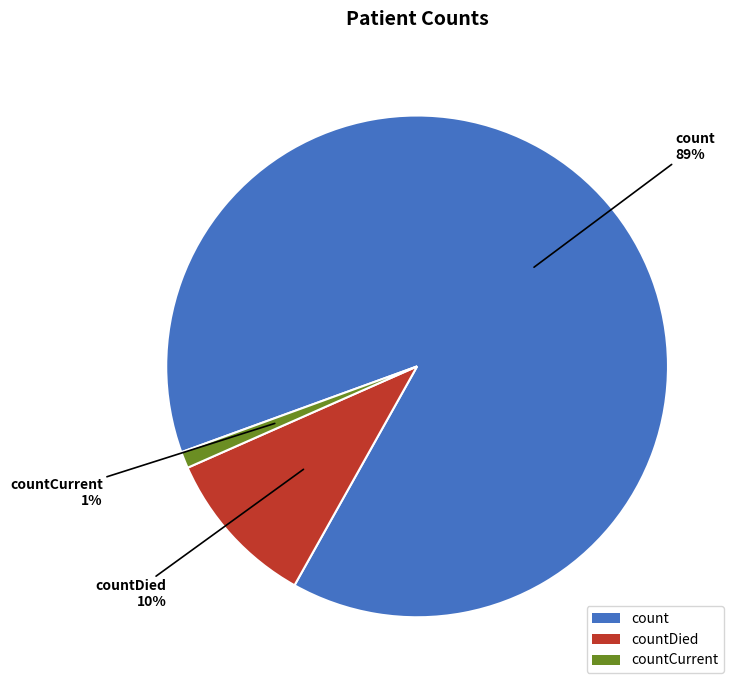

Combined, do countDied and count account for over 50%?

Yes